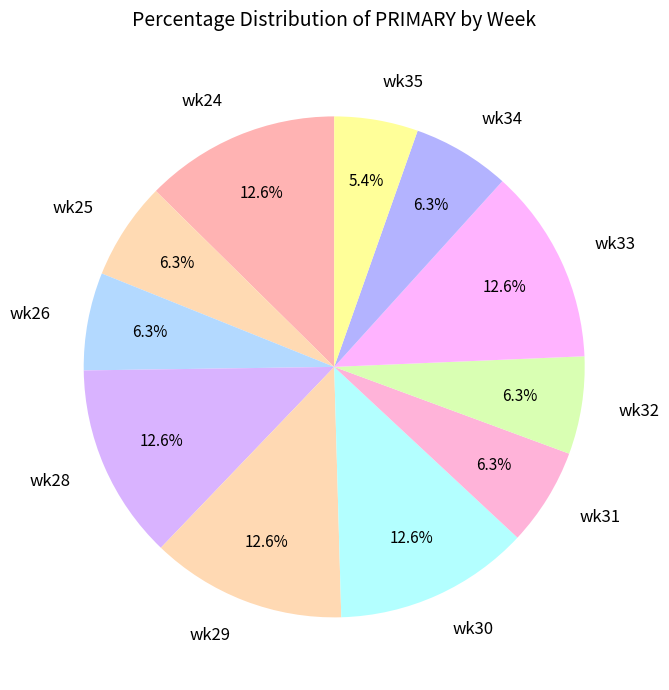

To the nearest percent, what is the combined percentage of wk33 and wk31?

19%